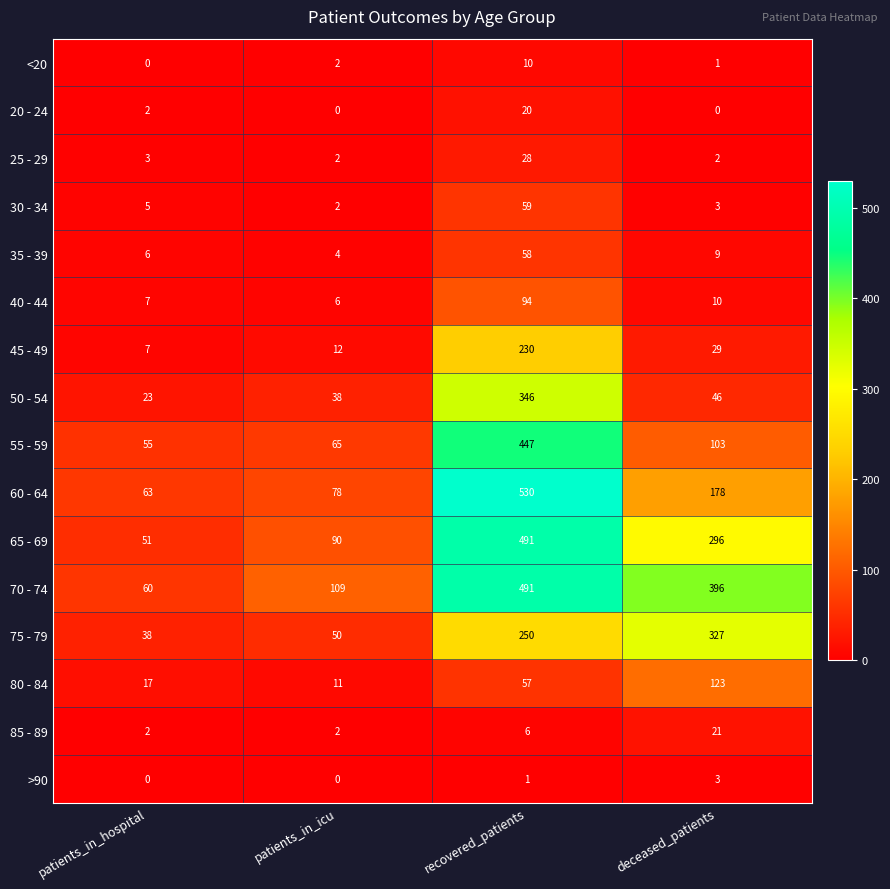

What is the total value across all series at patients_in_hospital?

339